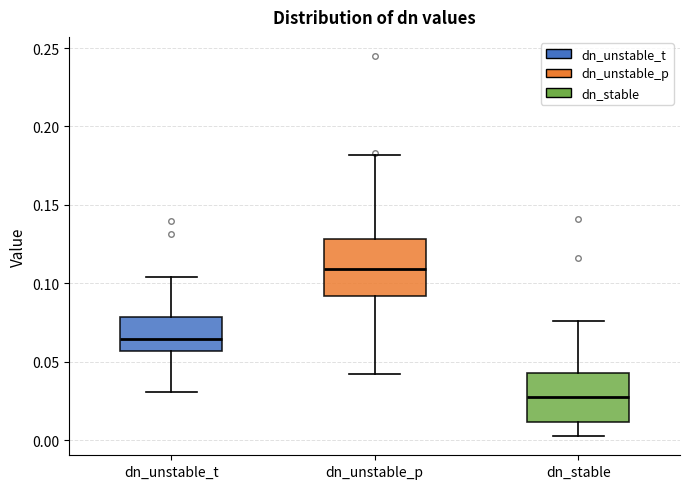

Reading left to right, transcribe this box plot: for each box, give where its median line is, the range the box spans, and where its two whiskers end, as read against the y-axis. The values are not printed on the chart, so give them approximately, as read against the axis.

dn_unstable_t: median 0.065, box 0.055 to 0.080, whiskers 0.030 to 0.105
dn_unstable_p: median 0.110, box 0.090 to 0.130, whiskers 0.040 to 0.180
dn_stable: median 0.030, box 0.010 to 0.045, whiskers 0.005 to 0.075